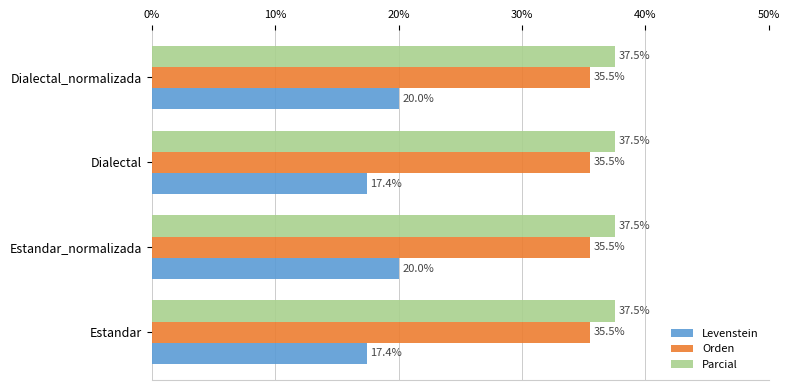

At Estandar_normalizada, list the series in order from smallest to largest.

Levenstein, Orden, Parcial